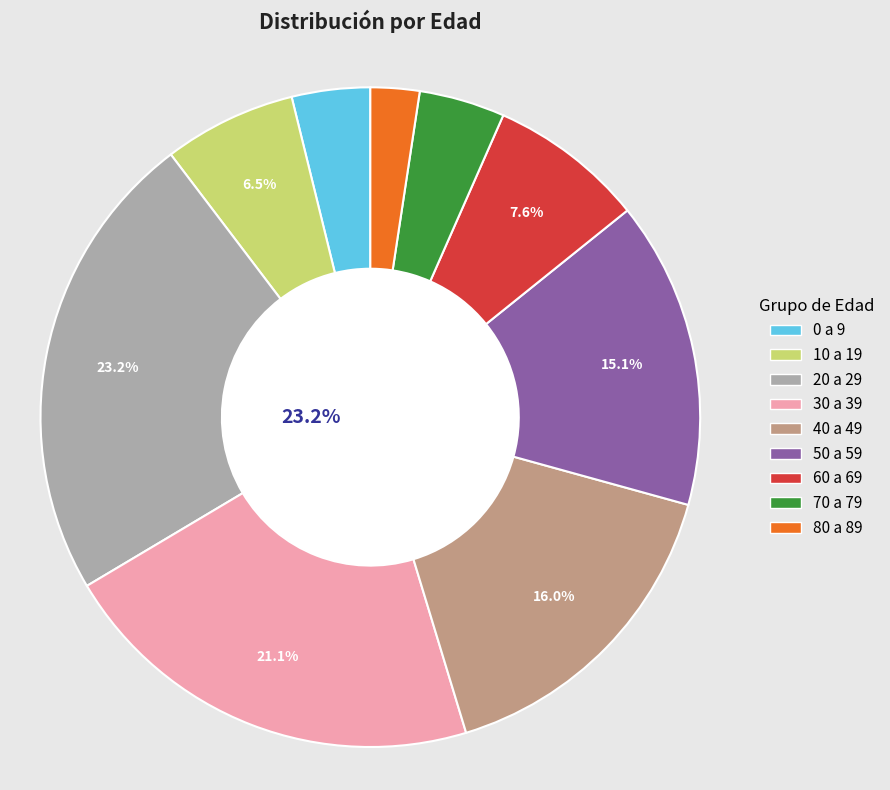

Which slice is the smallest?

80 a 89